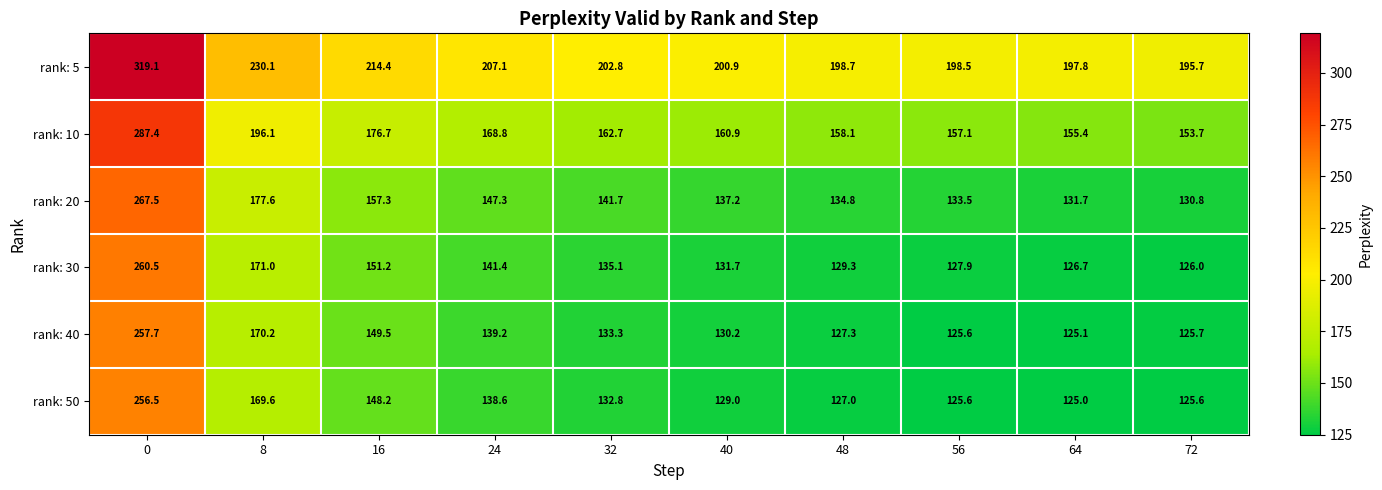

Which series has the largest total across all categories?

rank: 5